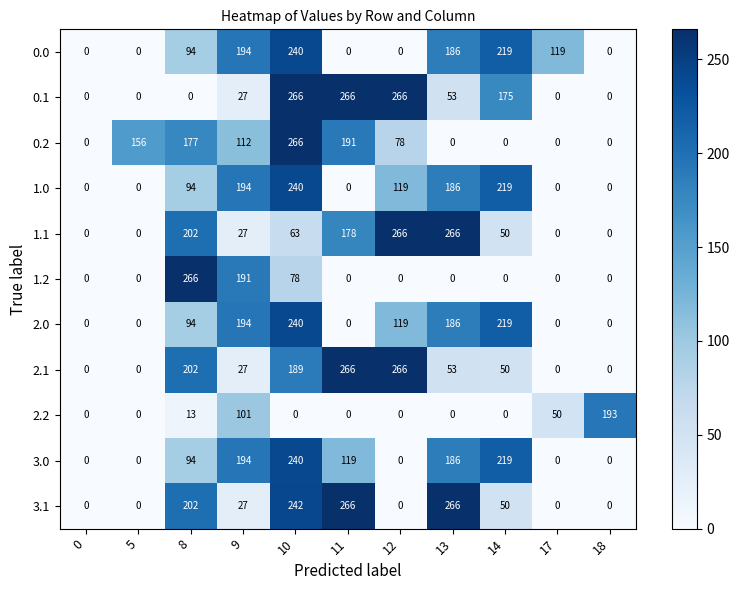

What is the difference between the 2.1 values at 5 and 10?

189